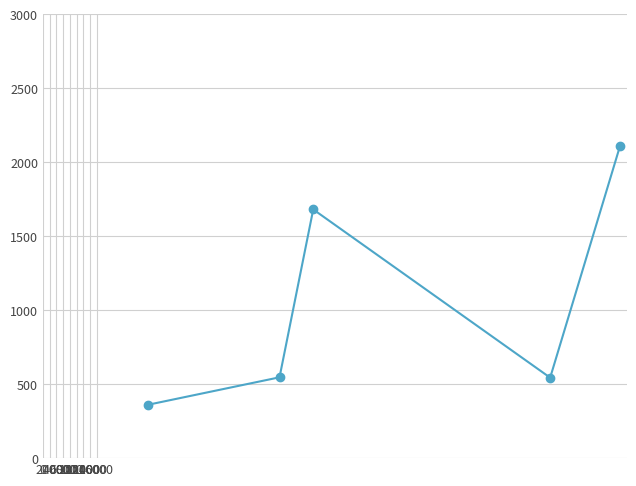

What is the difference between the maximum and second lowest values?

1563.8